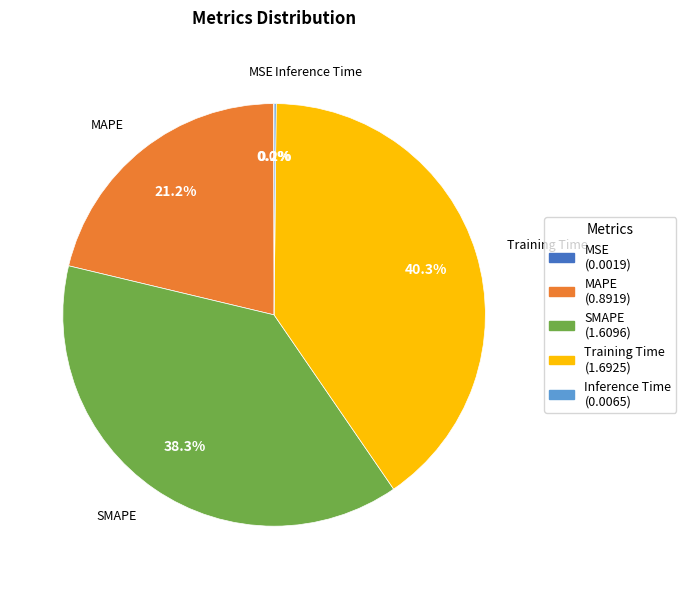

Which has a higher value, Training Time (1.6925) or MAPE (0.8919)?

Training Time (1.6925)